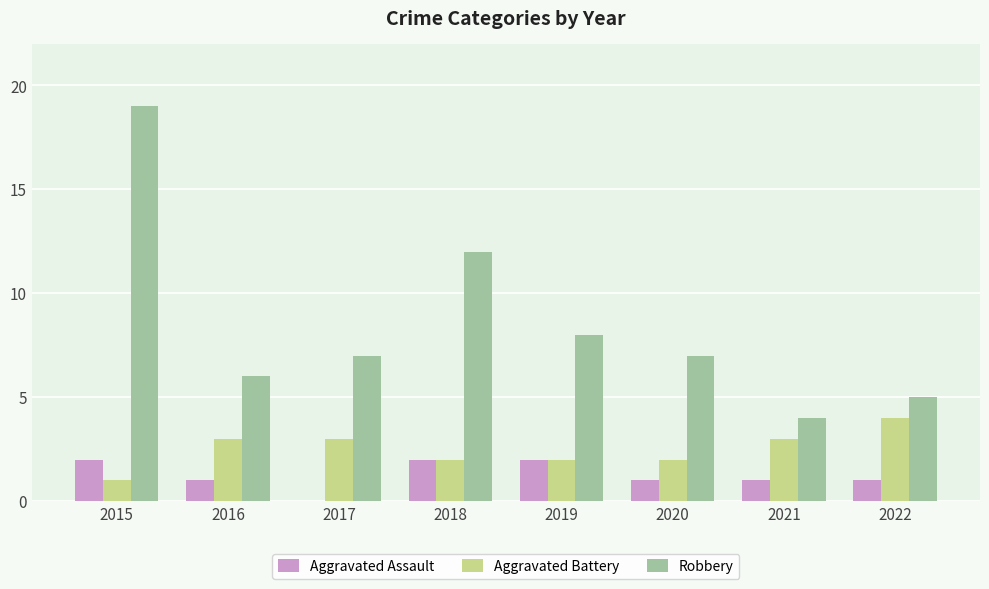

Reading right to left, what are all the values shown in this chart?

Aggravated Assault: 2022=1	2021=1	2020=1	2019=2	2018=2	2017=0	2016=1	2015=2
Aggravated Battery: 2022=4	2021=3	2020=2	2019=2	2018=2	2017=3	2016=3	2015=1
Robbery: 2022=5	2021=4	2020=7	2019=8	2018=12	2017=7	2016=6	2015=19